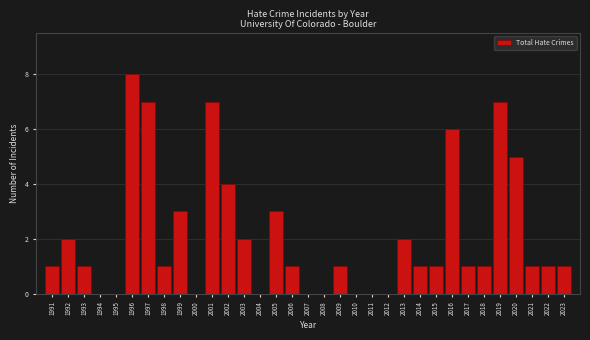

What is the maximum value shown in the chart?

8